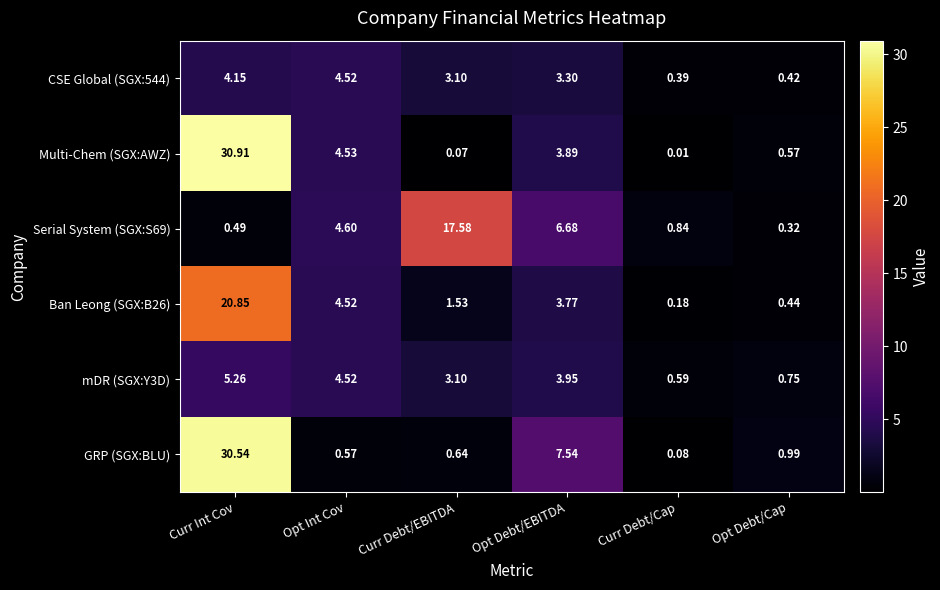

List the labels in order of Serial System (SGX:S69) value, largest first.

Curr Debt/EBITDA, Opt Debt/EBITDA, Opt Int Cov, Curr Debt/Cap, Curr Int Cov, Opt Debt/Cap